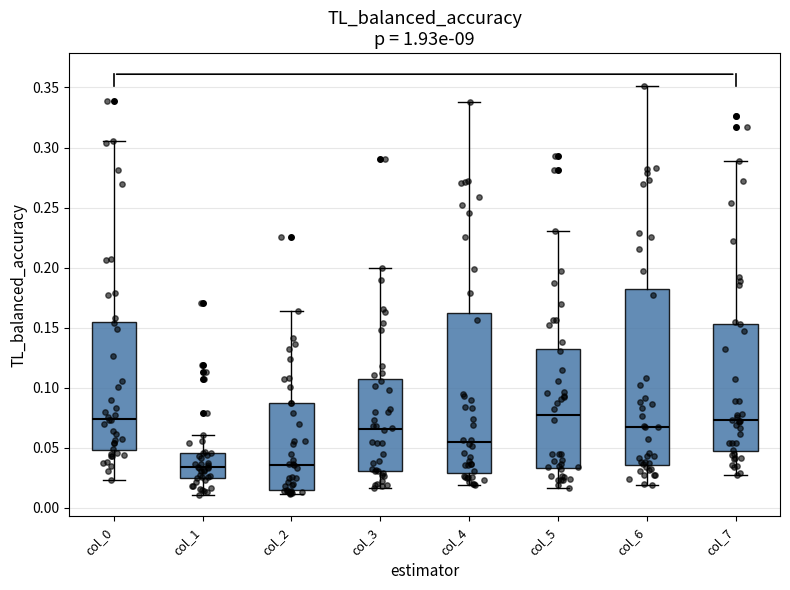

Which box is the tallest, from its lower edge to its upper edge?

col_6